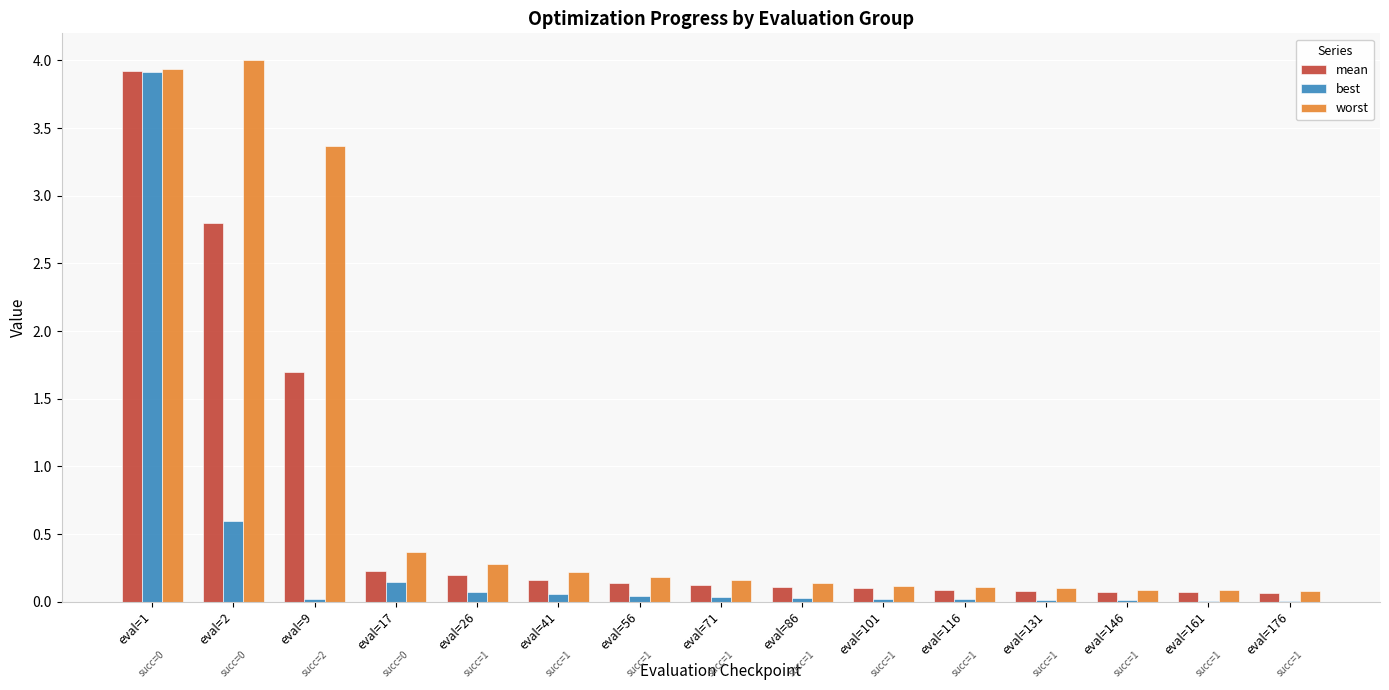

Which series changed the most between eval=2 and eval=26?

worst